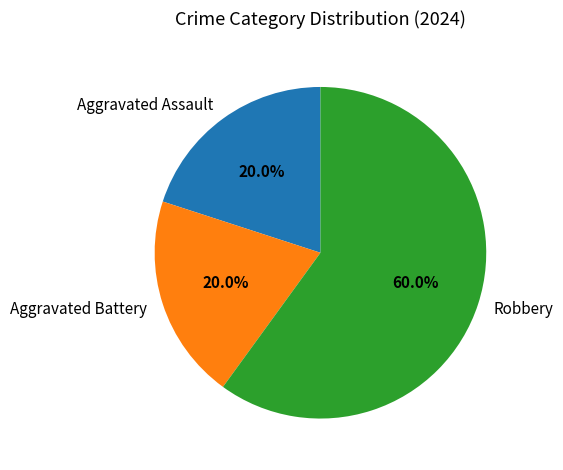

Is it true that Aggravated Battery is 20% of the pie?

True